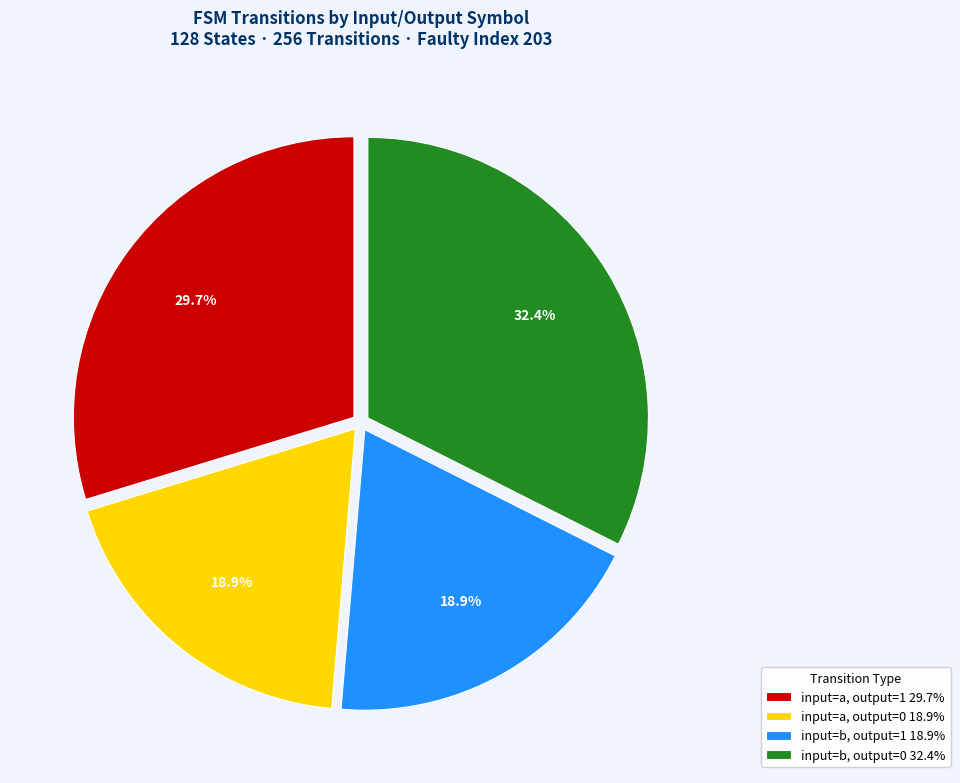

Between input=a, output=1 29.7% and input=a, output=0 18.9%, which is larger?

input=a, output=1 29.7%